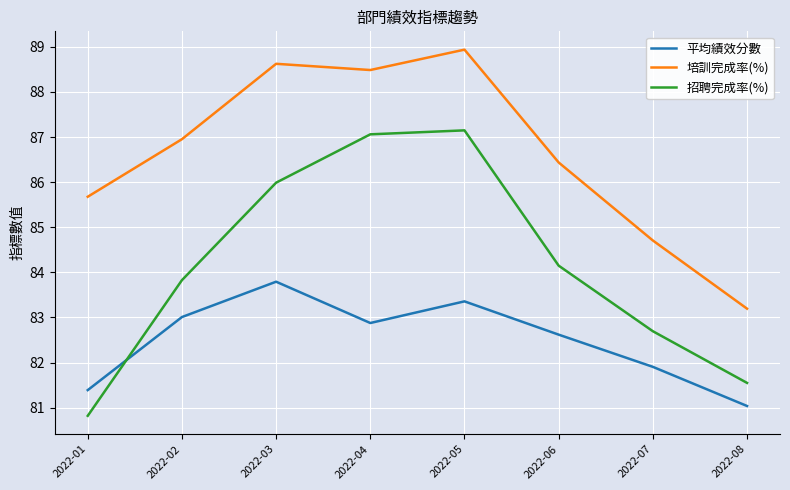

Reading right to left, transcribe all the data shown in this chart.

平均績效分數: 2022-08=81.0	2022-07=81.9	2022-06=82.6	2022-05=83.4	2022-04=82.9	2022-03=83.8	2022-02=83.0	2022-01=81.4
培訓完成率(%): 2022-08=83.2	2022-07=84.7	2022-06=86.4	2022-05=88.9	2022-04=88.5	2022-03=88.6	2022-02=87.0	2022-01=85.7
招聘完成率(%): 2022-08=81.5	2022-07=82.7	2022-06=84.1	2022-05=87.1	2022-04=87.1	2022-03=86.0	2022-02=83.8	2022-01=80.8